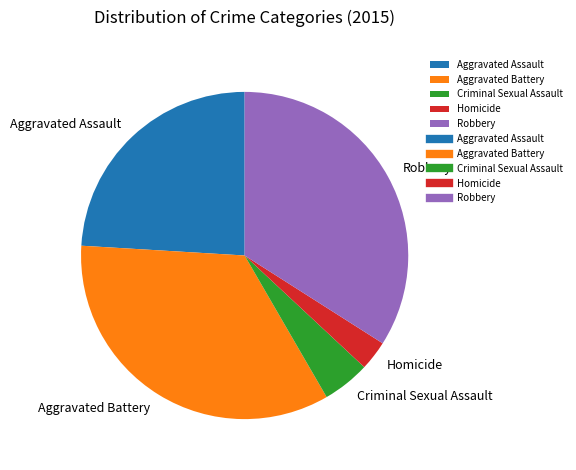

Is the sum of Robbery and Criminal Sexual Assault greater than half?

No